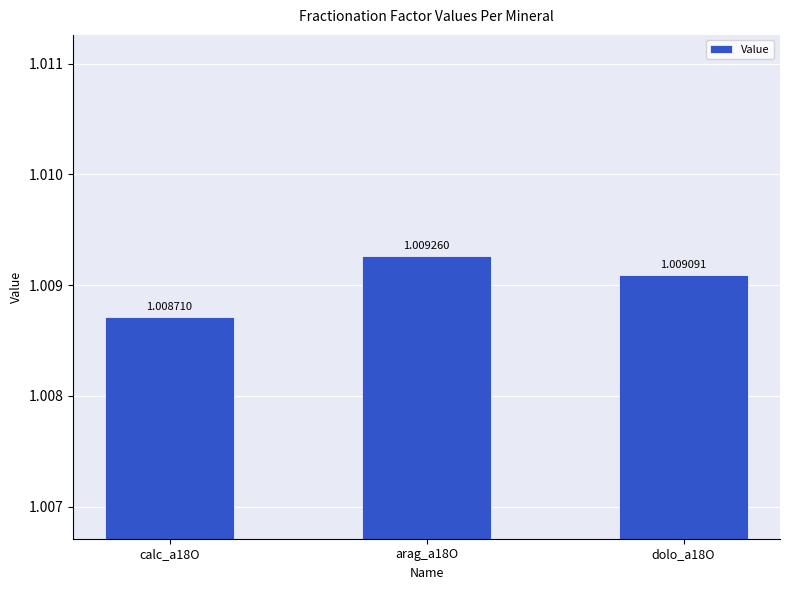

What is the sum of all values?

3.0